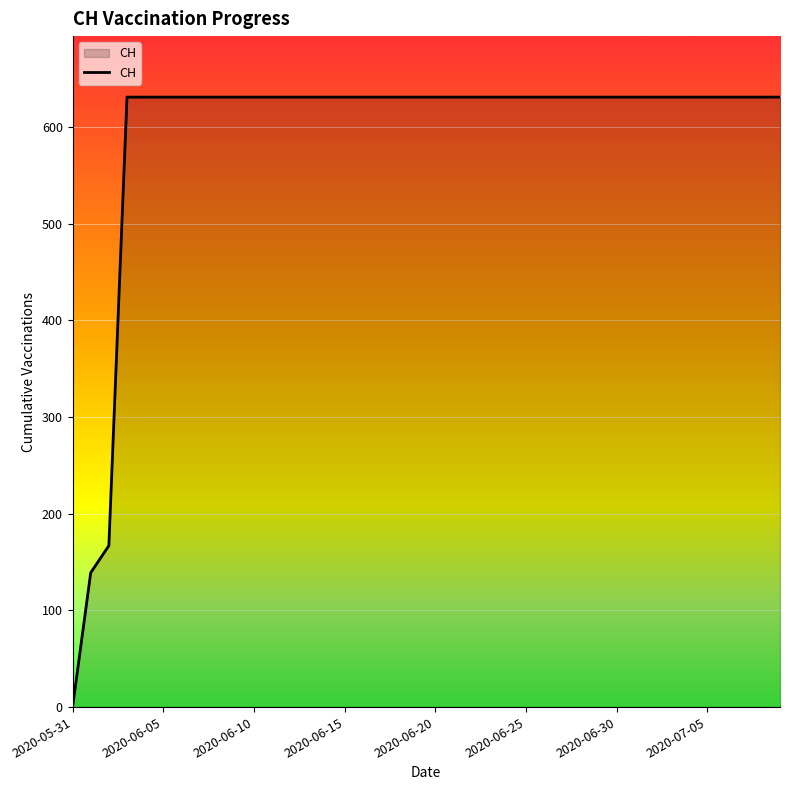

What is the difference between the maximum and minimum values?

631